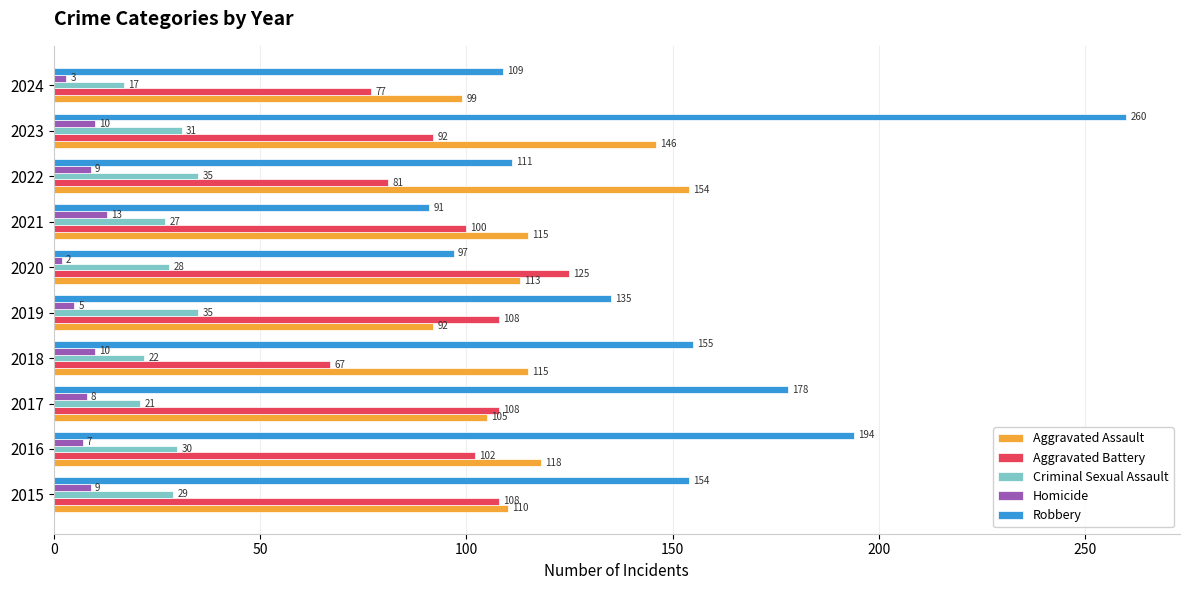

Which category has the lowest value across all series?

2020